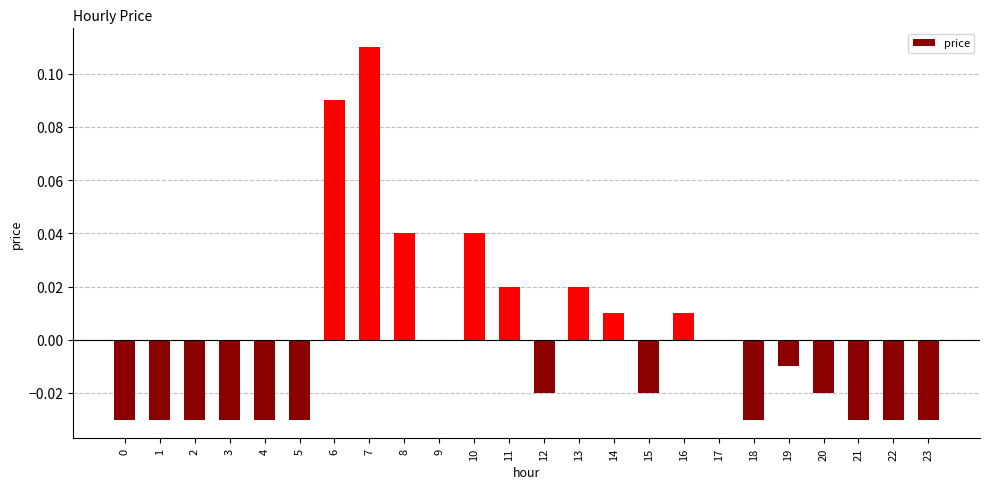

Which has a higher value, 13 or 3?

13